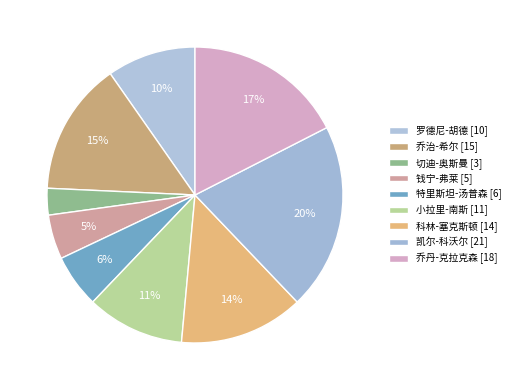

How much of the chart is everything except 乔丹-克拉克森?

82.5%